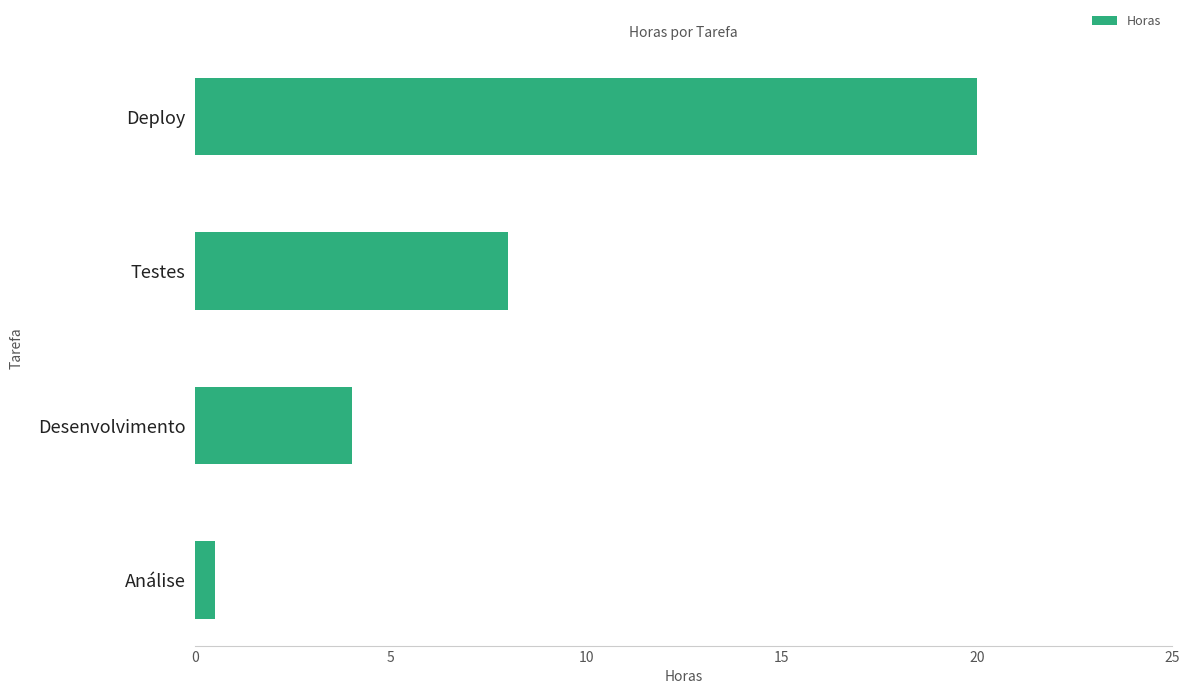

What is the change in value from Análise to Deploy?

+19.5